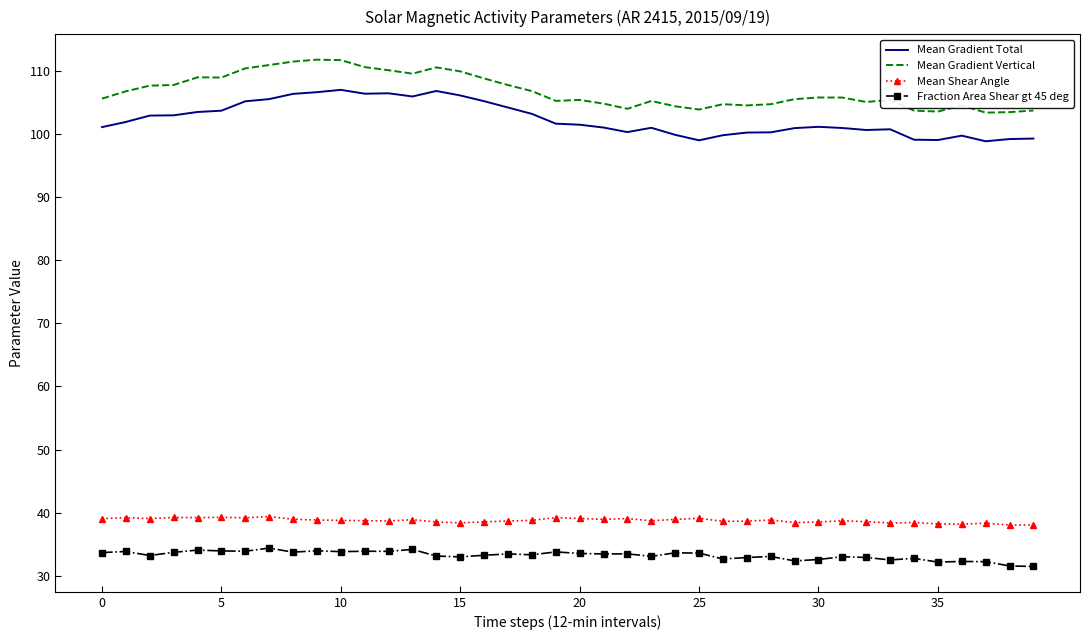

What are all the series names shown in the legend?

Mean Gradient Total, Mean Gradient Vertical, Mean Shear Angle, Fraction Area Shear gt 45 deg